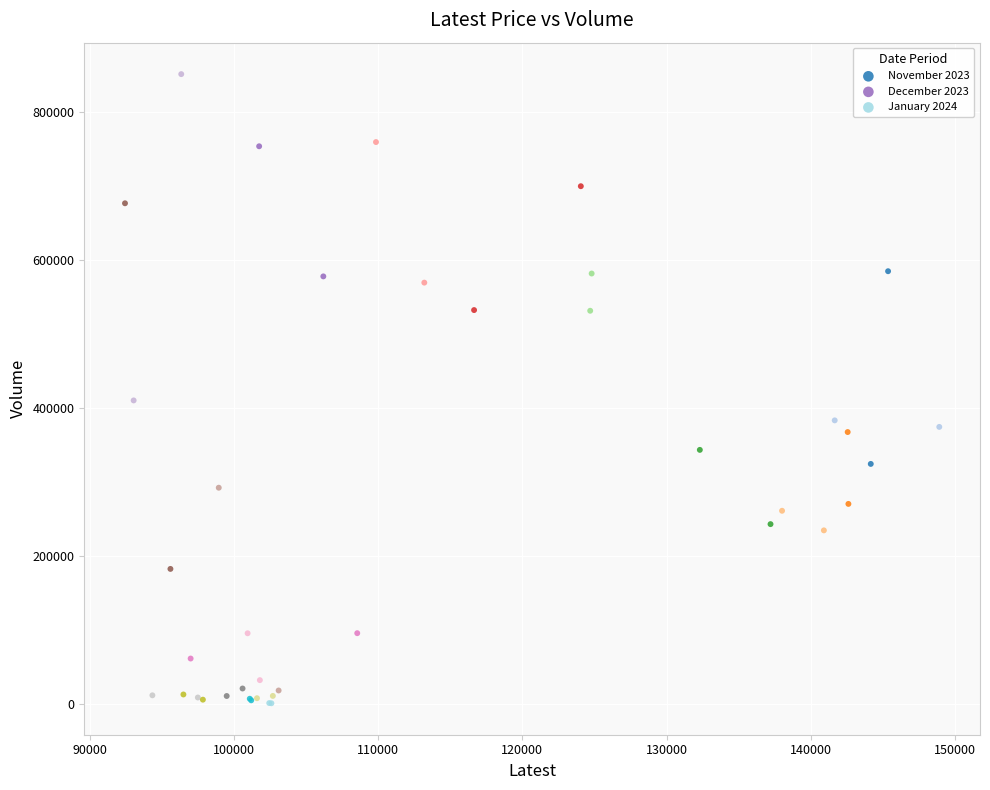

What are all the series names shown in the legend?

November 2023, December 2023, January 2024